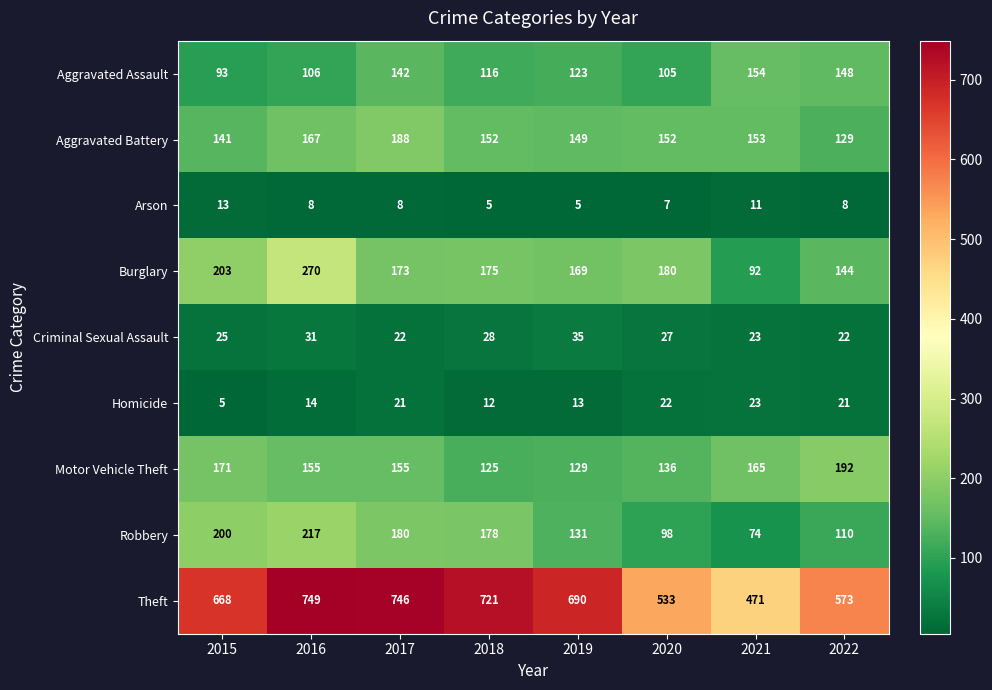

Is it true that Homicide equals 16 at 2018?

False